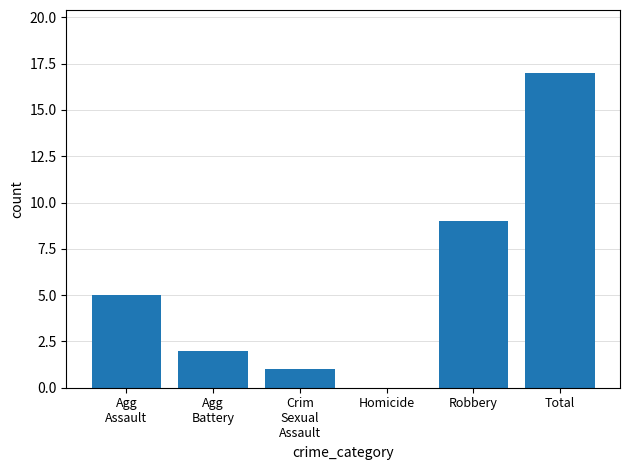

True or false: the data shows 27 at Total.

False